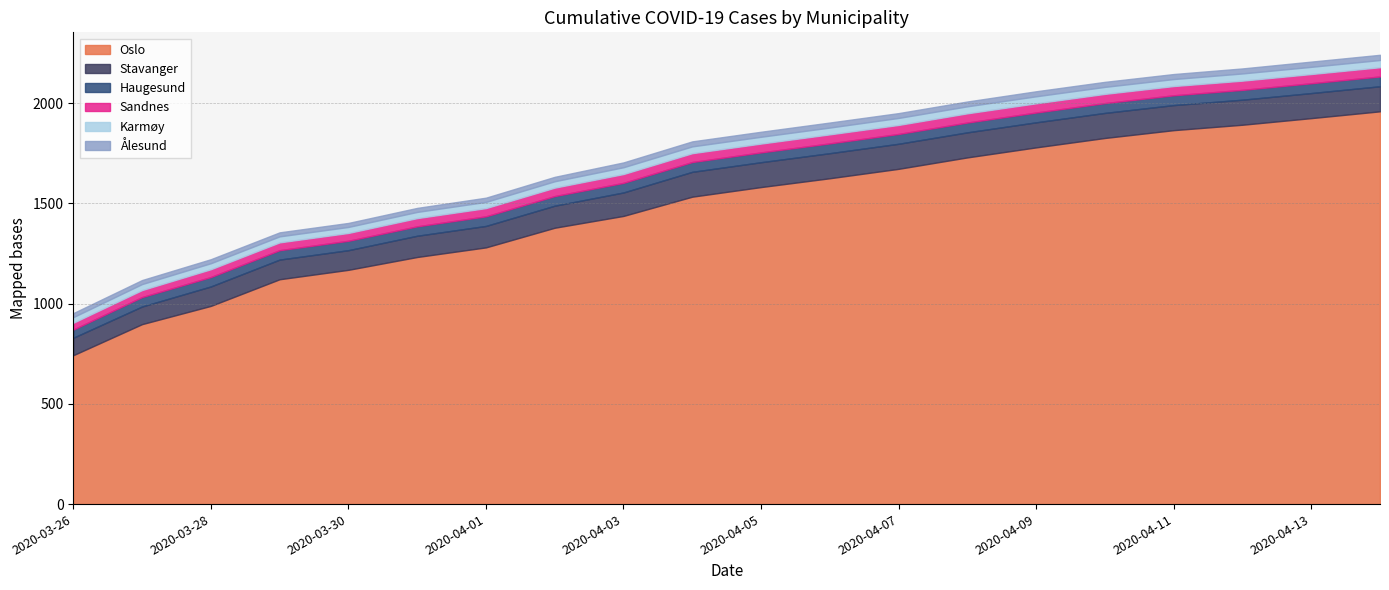

What are all the series names shown in the legend?

Oslo, Stavanger, Haugesund, Sandnes, Karmøy, Ålesund